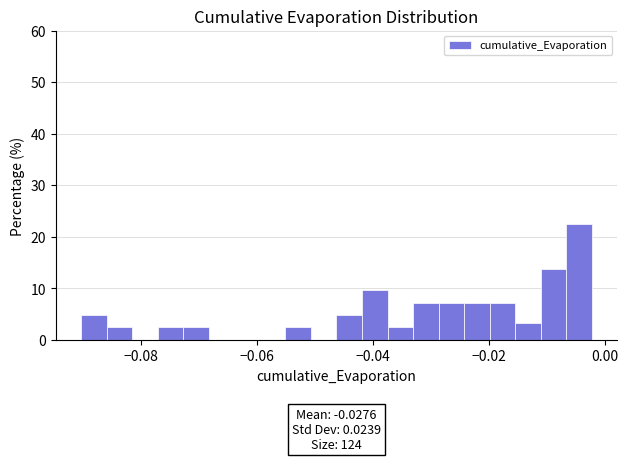

Read against the x-axis, roughly where is the centre of the tallest bar?

-0.004